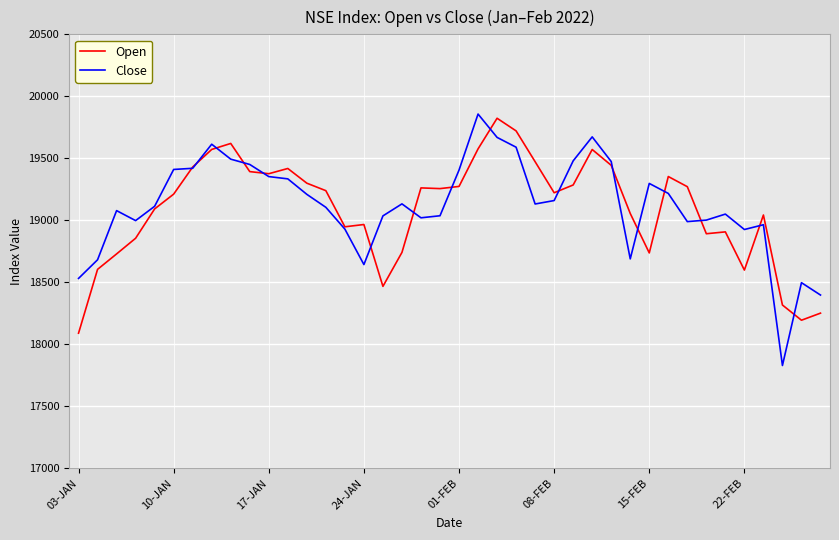

Which series has the widest spread of values?

Close